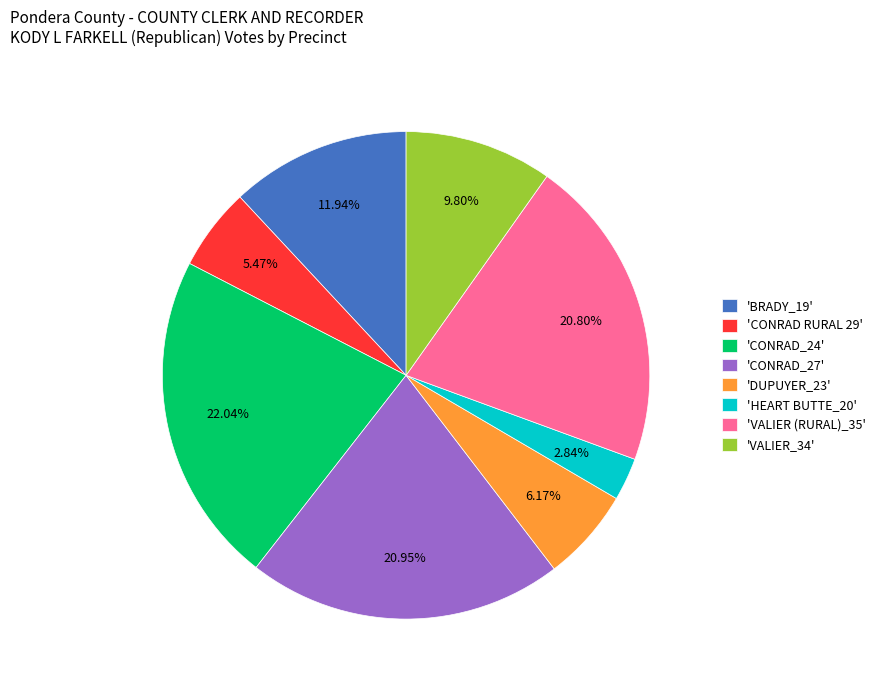

Do 'CONRAD RURAL 29' and 'HEART BUTTE_20' together represent more than half of the pie?

No